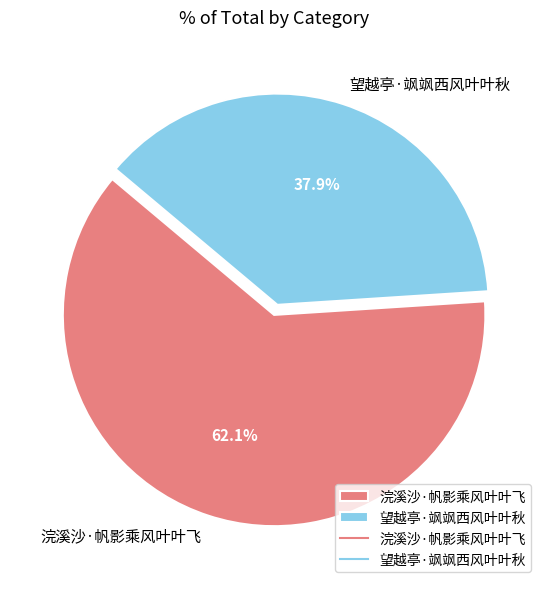

To the nearest percent, what is the difference between the 望越亭·飒飒西风叶叶秋 and 浣溪沙·帆影乘风叶叶飞 slice percentages?

24%